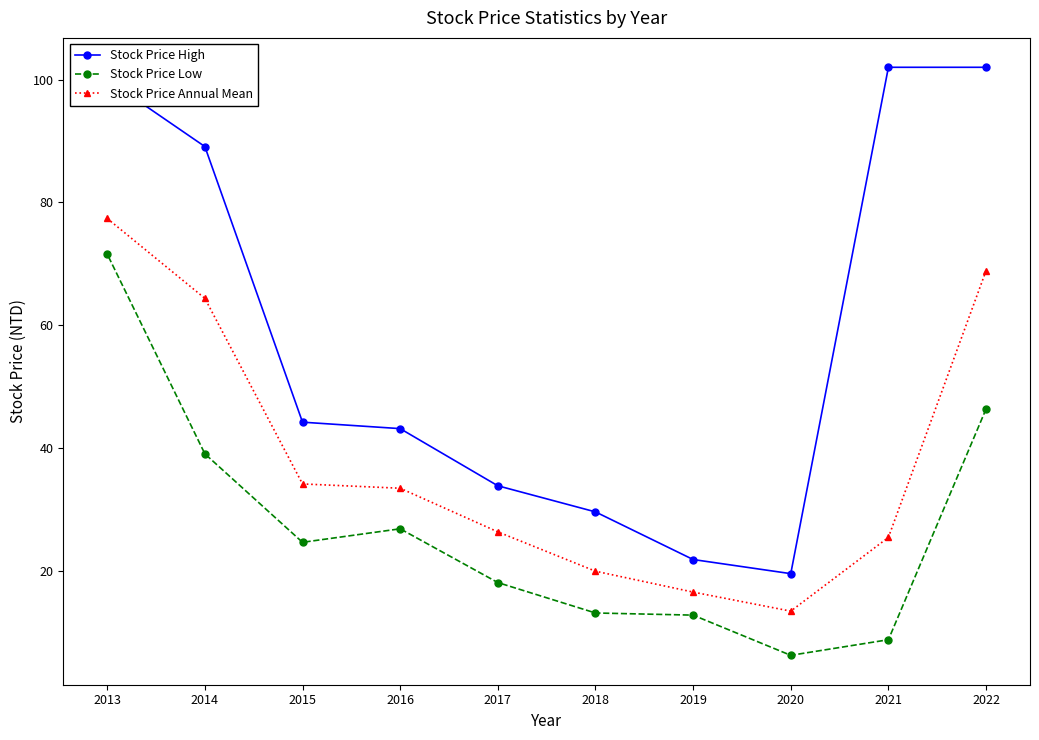

True or false: Stock Price Low has a value of 22.9 at 2022.

False